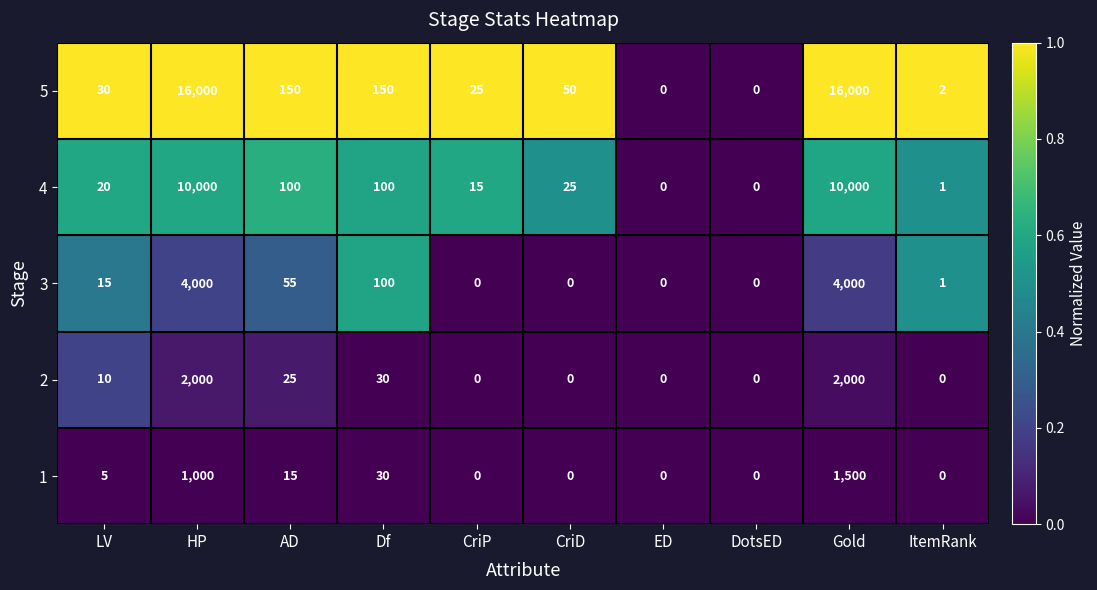

Count the number of categories in the chart.

10